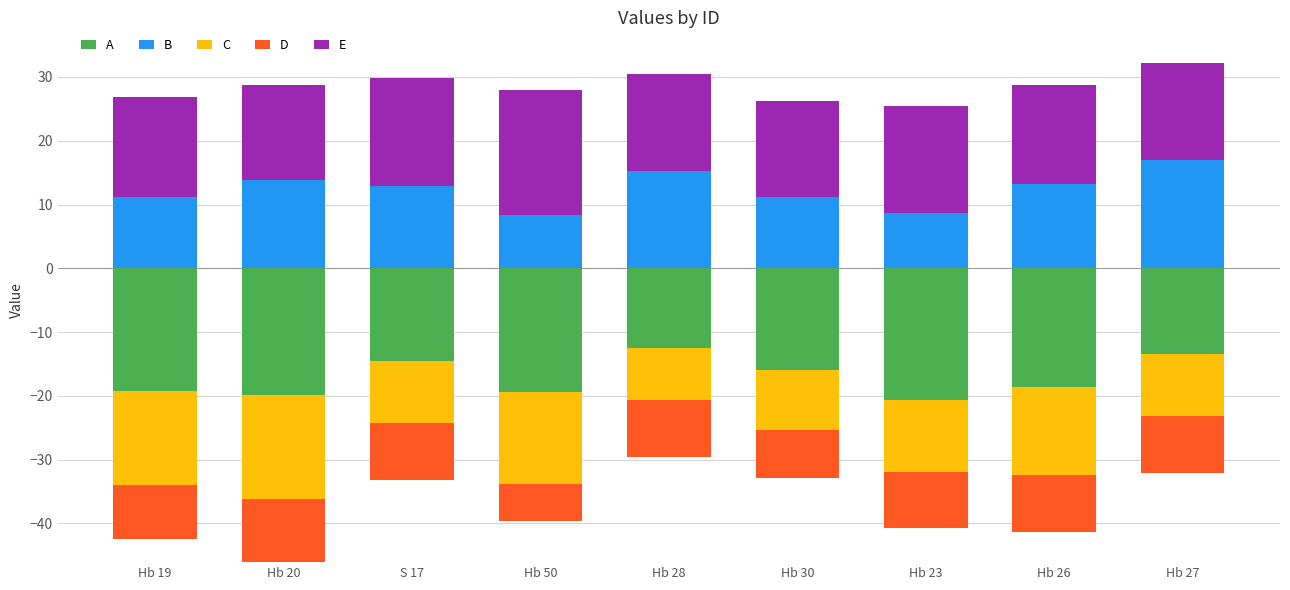

The value of B at Hb 26 is 13.2. True or false?

True